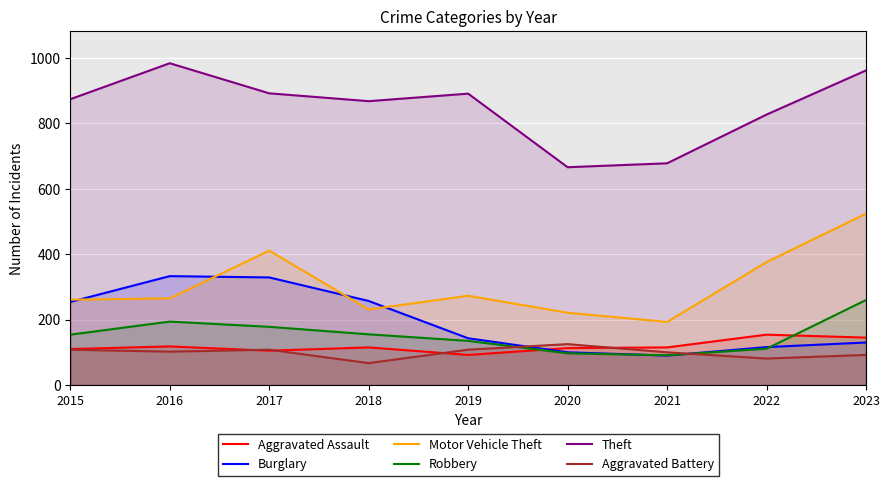

What is the total value across all series at 2021?

1267